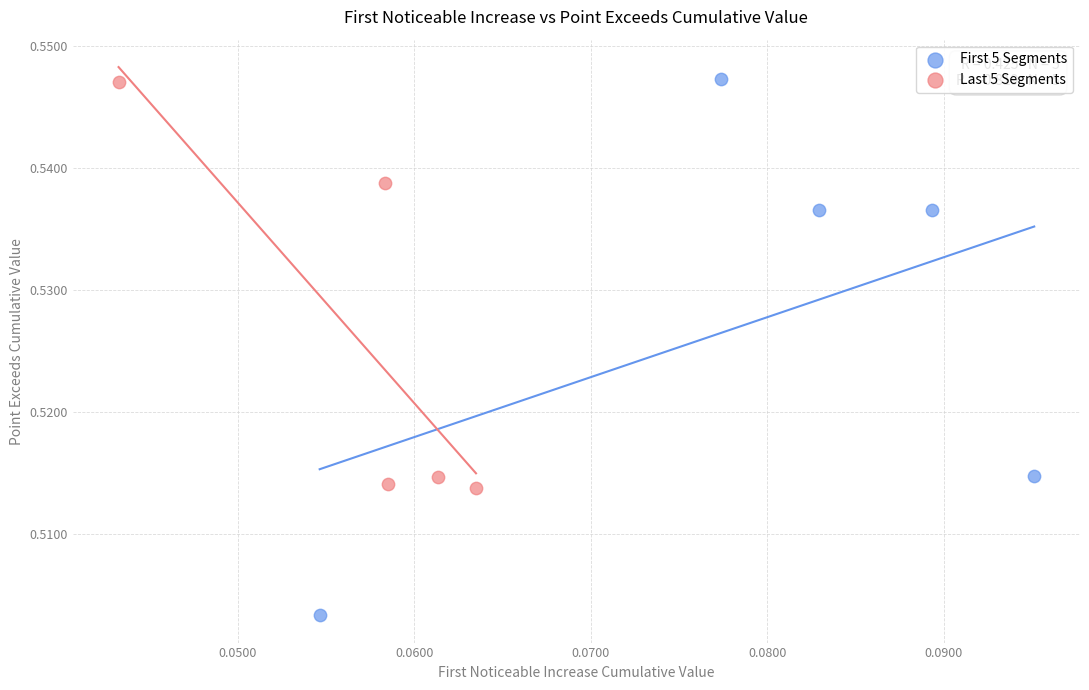

Which series contains the lowest Y value?

First 5 Segments